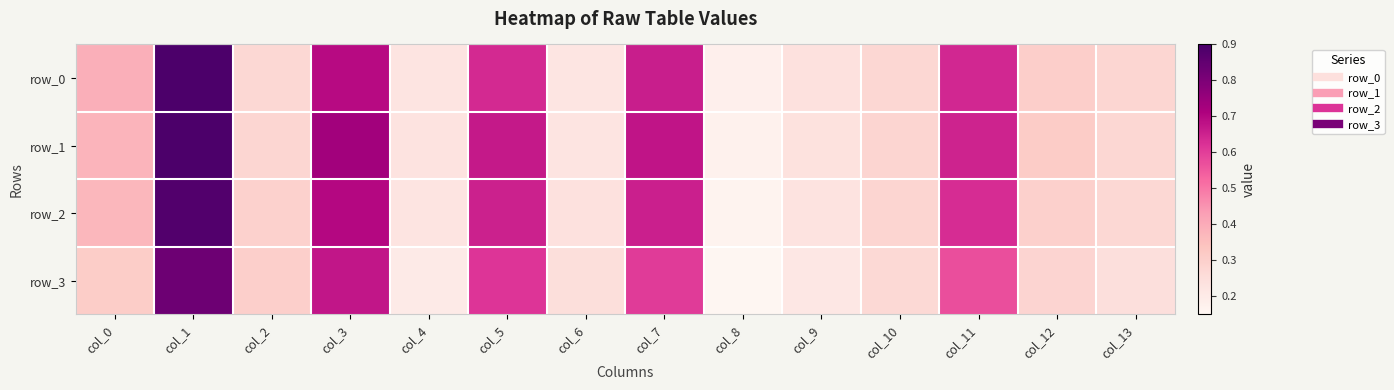

What is the difference between the row_2 values at col_11 and col_12?

0.3